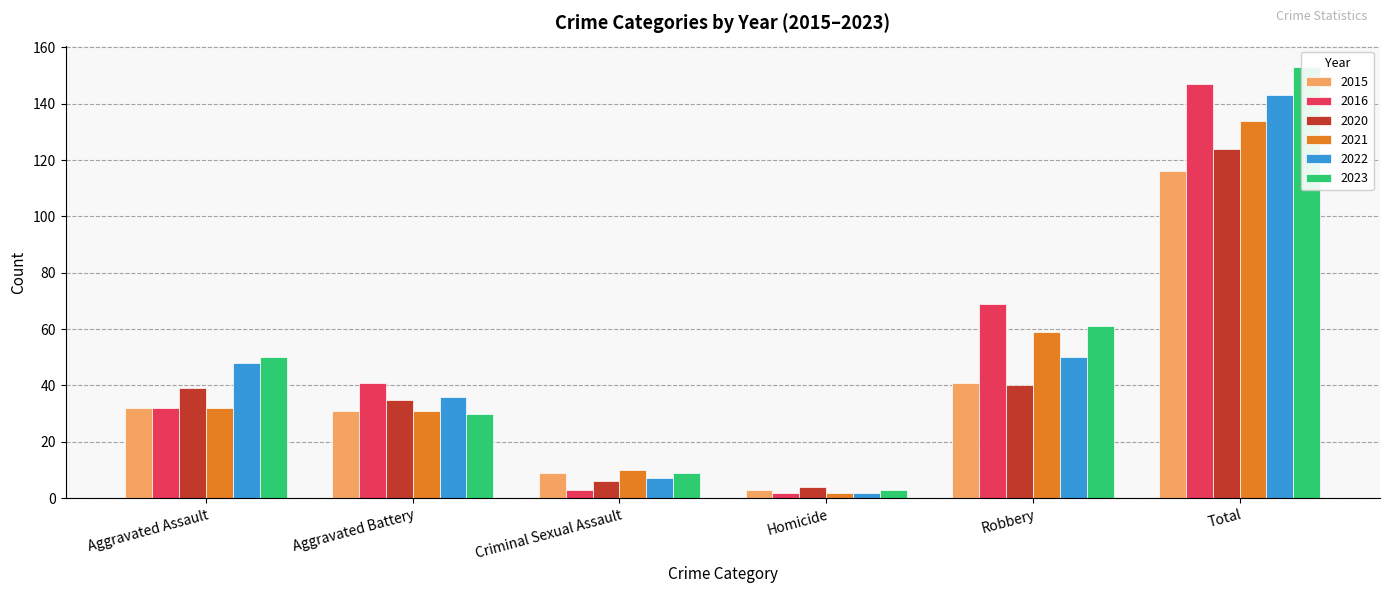

True or false: 2015 has a value of 62 at Robbery.

False